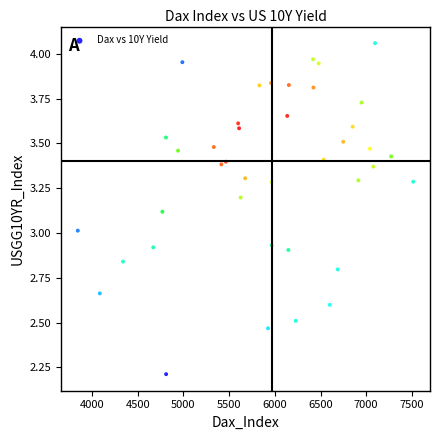

What is the range of X values (max minus min)?

3670.7